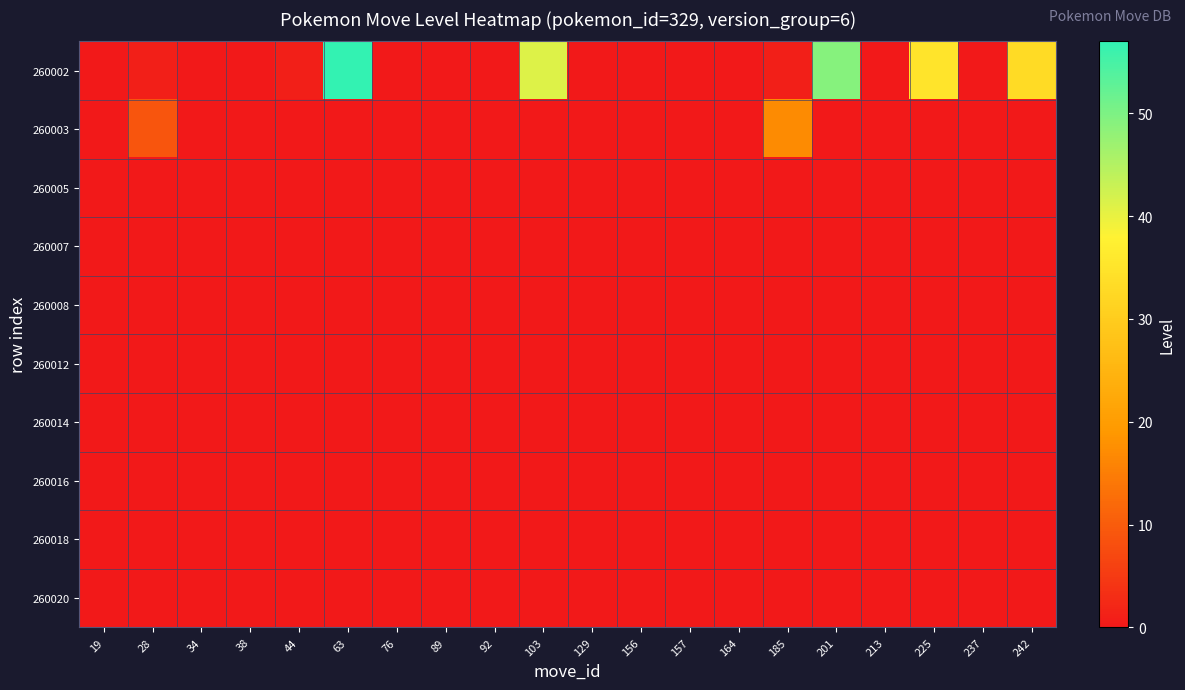

Reading right to left, extract all data points from this chart.

260002: 242=33	237=0	225=35	213=0	201=49	185=1	164=0	157=0	156=0	129=0	103=41	92=0	89=0	76=0	63=57	44=1	38=0	34=0	28=1	19=0
260003: 242=0	237=0	225=0	213=0	201=0	185=17	164=0	157=0	156=0	129=0	103=0	92=0	89=0	76=0	63=0	44=0	38=0	34=0	28=9	19=0
260005: 242=0	237=0	225=0	213=0	201=0	185=0	164=0	157=0	156=0	129=0	103=0	92=0	89=0	76=0	63=0	44=0	38=0	34=0	28=0	19=0
260007: 242=0	237=0	225=0	213=0	201=0	185=0	164=0	157=0	156=0	129=0	103=0	92=0	89=0	76=0	63=0	44=0	38=0	34=0	28=0	19=0
260008: 242=0	237=0	225=0	213=0	201=0	185=0	164=0	157=0	156=0	129=0	103=0	92=0	89=0	76=0	63=0	44=0	38=0	34=0	28=0	19=0
260012: 242=0	237=0	225=0	213=0	201=0	185=0	164=0	157=0	156=0	129=0	103=0	92=0	89=0	76=0	63=0	44=0	38=0	34=0	28=0	19=0
260014: 242=0	237=0	225=0	213=0	201=0	185=0	164=0	157=0	156=0	129=0	103=0	92=0	89=0	76=0	63=0	44=0	38=0	34=0	28=0	19=0
260016: 242=0	237=0	225=0	213=0	201=0	185=0	164=0	157=0	156=0	129=0	103=0	92=0	89=0	76=0	63=0	44=0	38=0	34=0	28=0	19=0
260018: 242=0	237=0	225=0	213=0	201=0	185=0	164=0	157=0	156=0	129=0	103=0	92=0	89=0	76=0	63=0	44=0	38=0	34=0	28=0	19=0
260020: 242=0	237=0	225=0	213=0	201=0	185=0	164=0	157=0	156=0	129=0	103=0	92=0	89=0	76=0	63=0	44=0	38=0	34=0	28=0	19=0